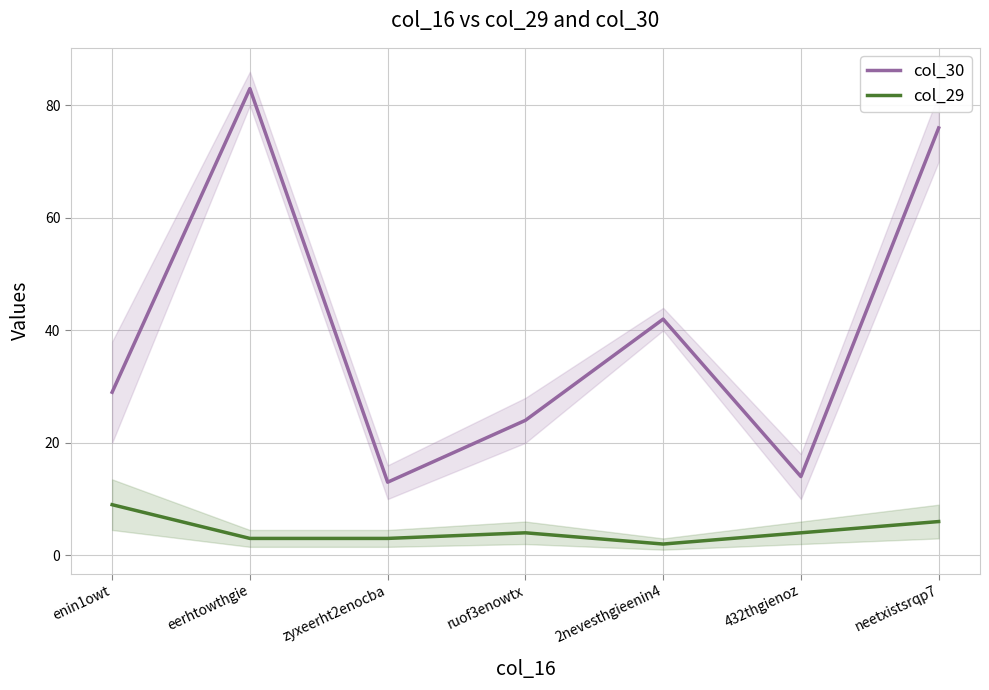

What is the maximum value shown in the chart?

83